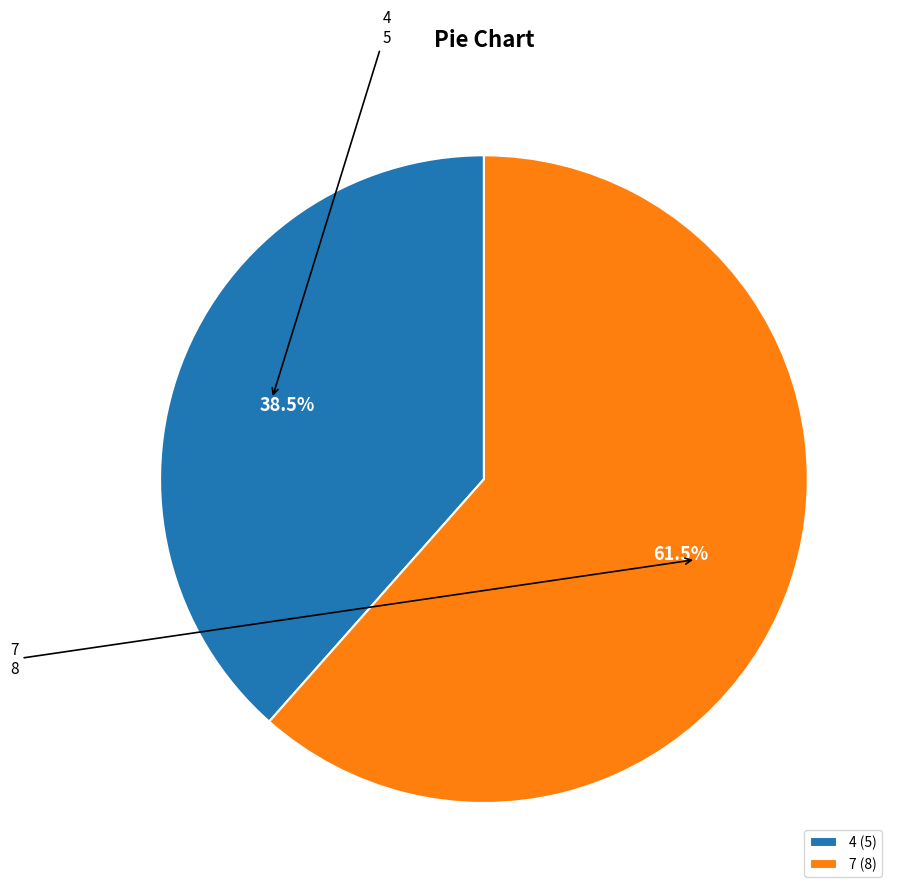

True or false: 4 accounts for 51% of the total.

False